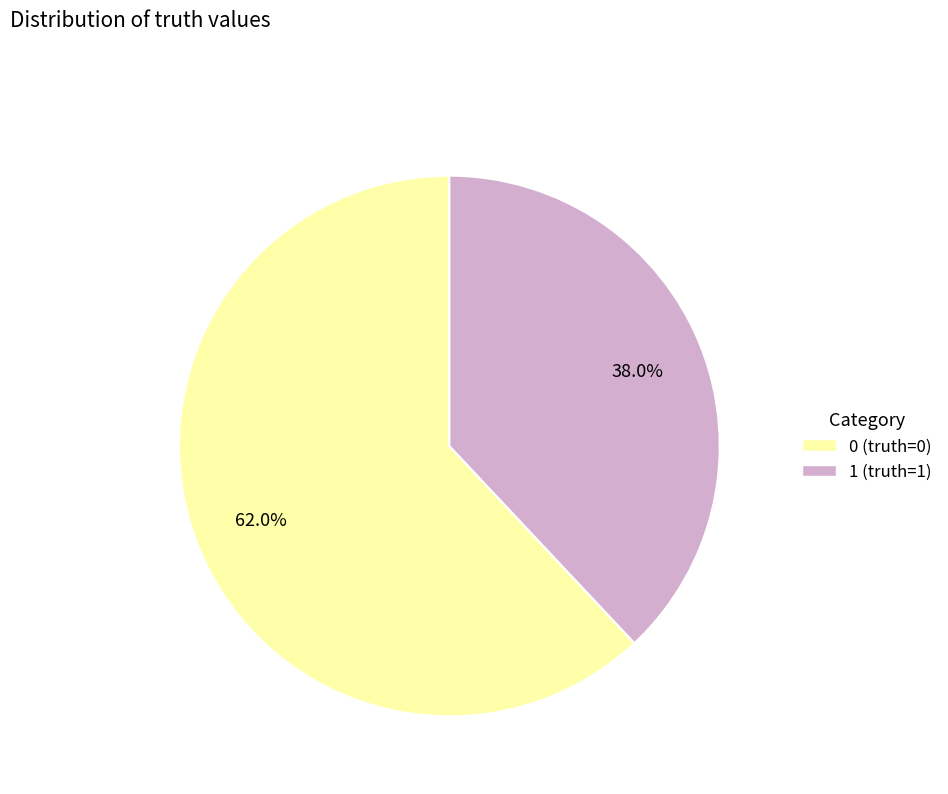

What percentage is NOT represented by 0 (truth=0)?

38.0%